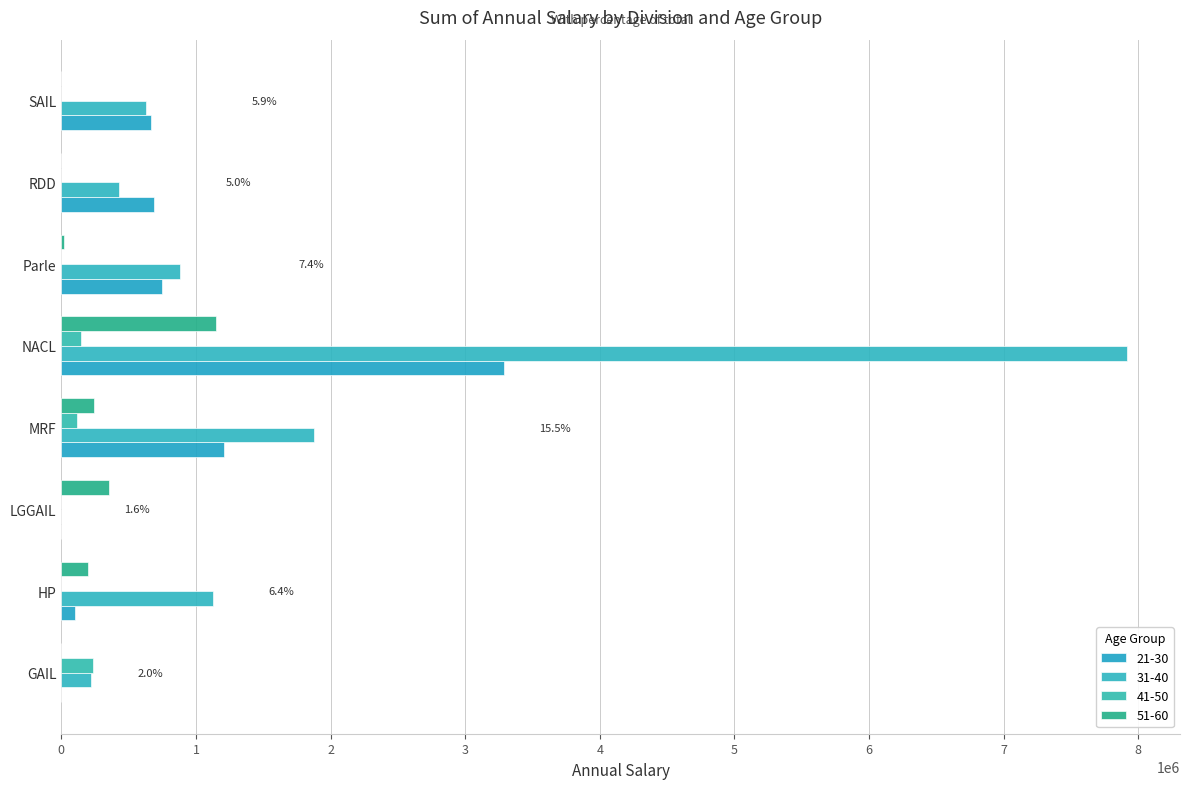

Which category has the lowest value in the 51-60 series?

GAIL